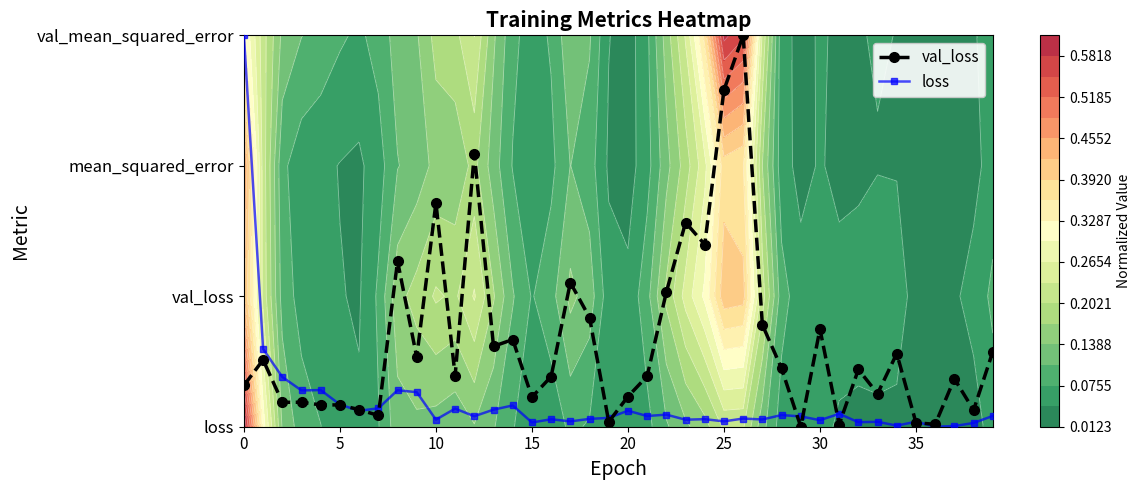

Which series has the largest range (max minus min)?

val_loss